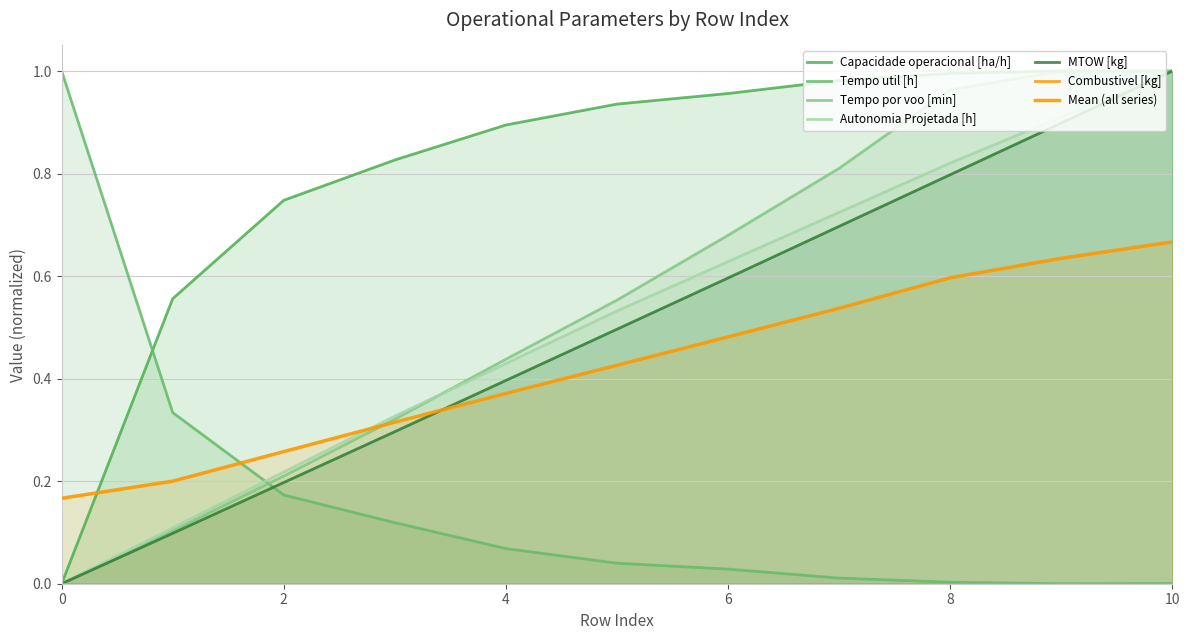

How many intersections are there between Tempo util [h] and MTOW [kg]?

1